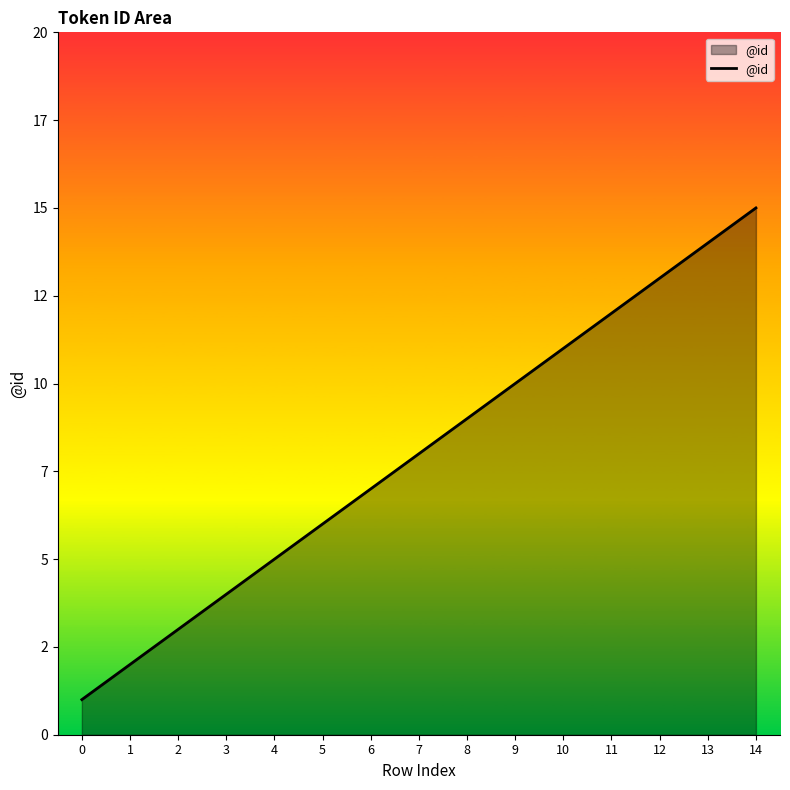

Does the chart display data point markers on the line(s)?

No